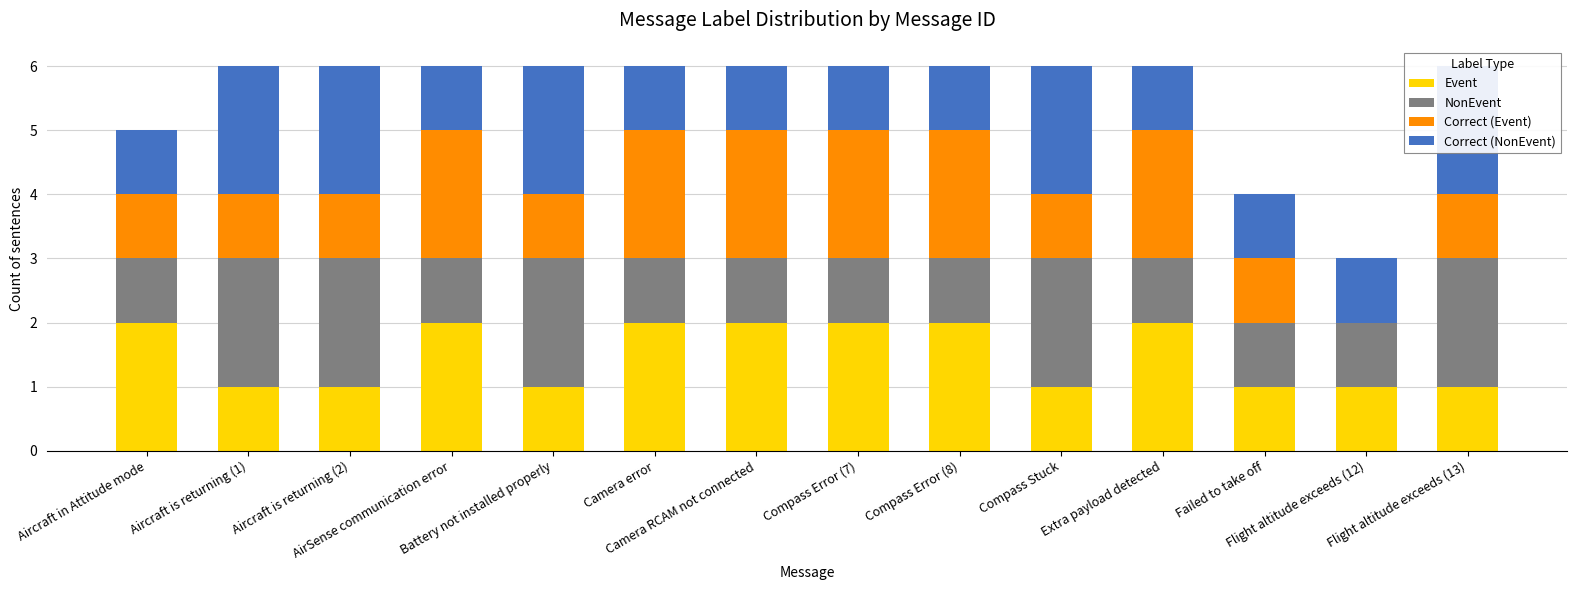

Is it true that Correct (Event) equals 1 at Aircraft is returning (2)?

True